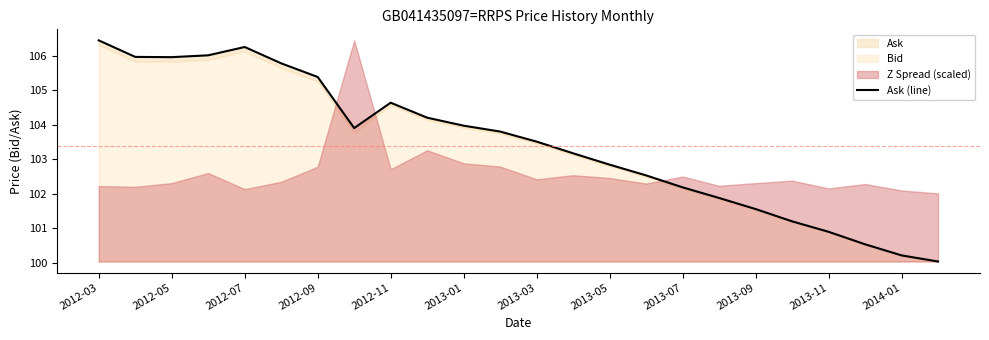

How many points are lower than both their immediate neighbors (excluding endpoints)?

2